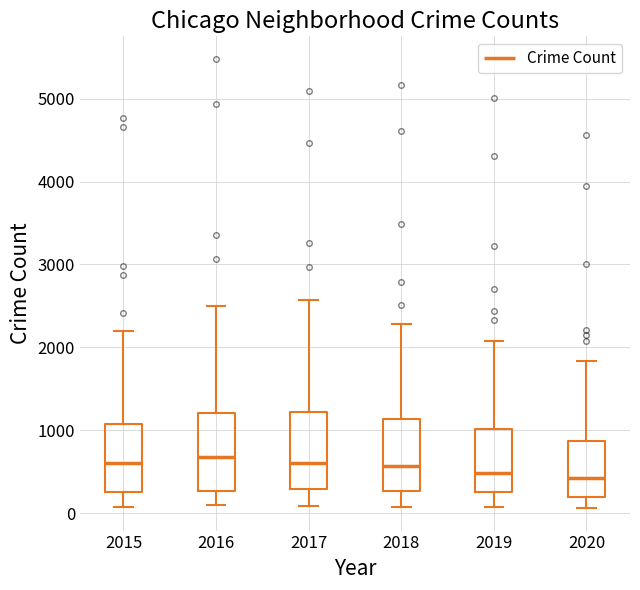

Where does the upper whisker of the box at x = 2016 end on the y-axis? The values are not printed on the chart, so give them approximately, as read against the axis.

2500